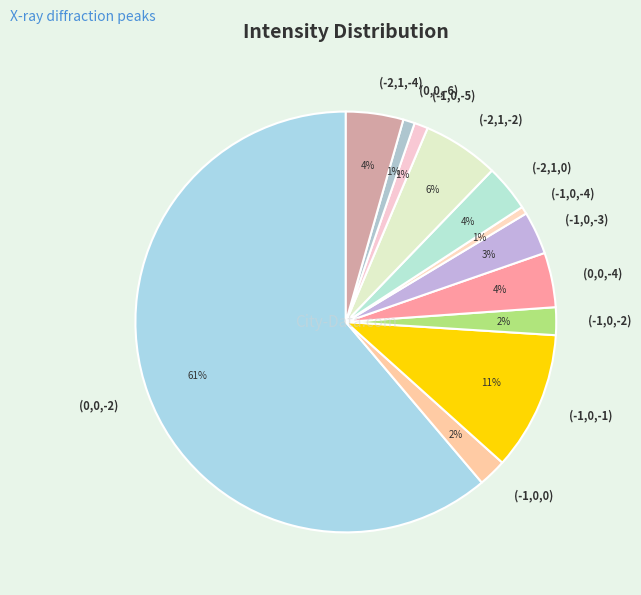

How many slices are in this pie chart?

12